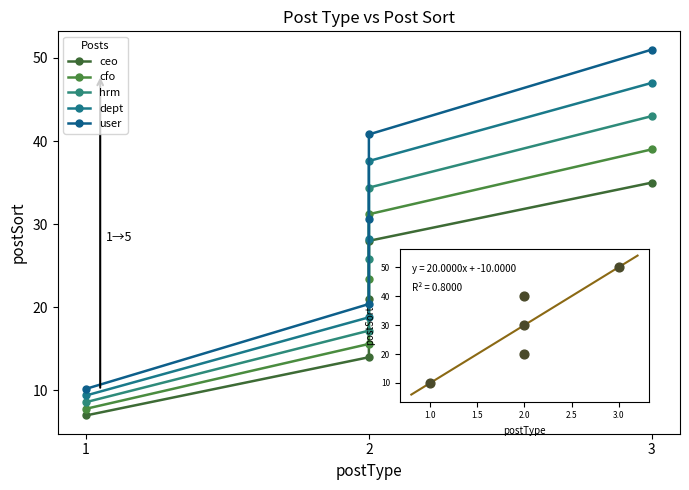

Which series has the largest total across all categories?

user